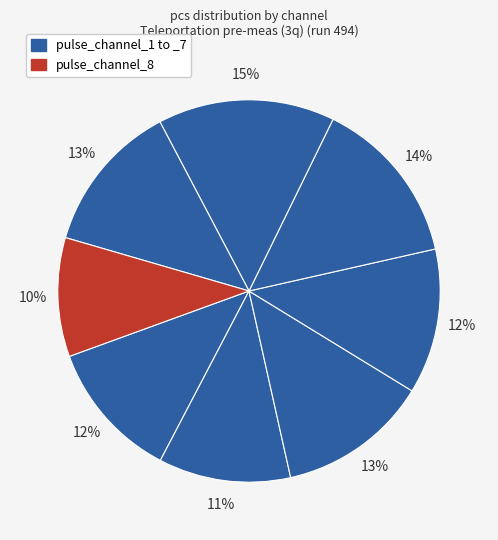

How many slices are in this pie chart?

8